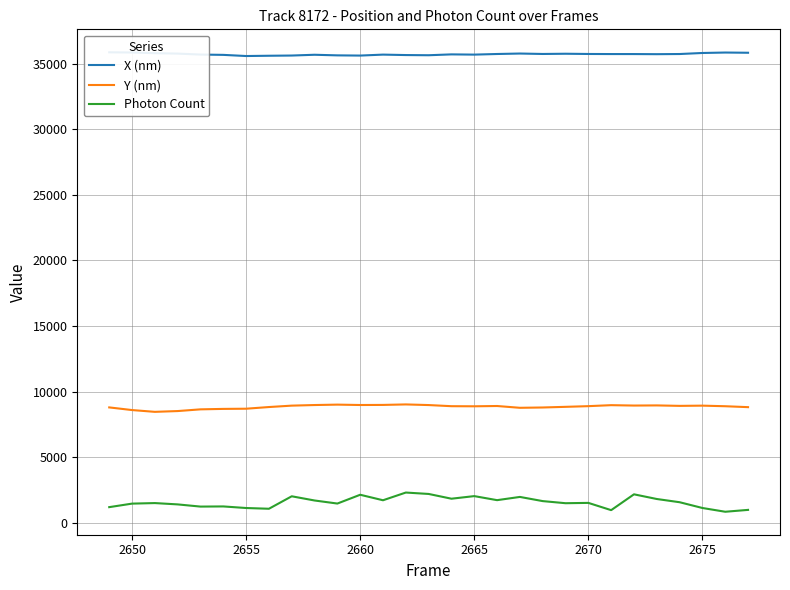

True or false: Photon Count and Y (nm) intersect in this chart.

False